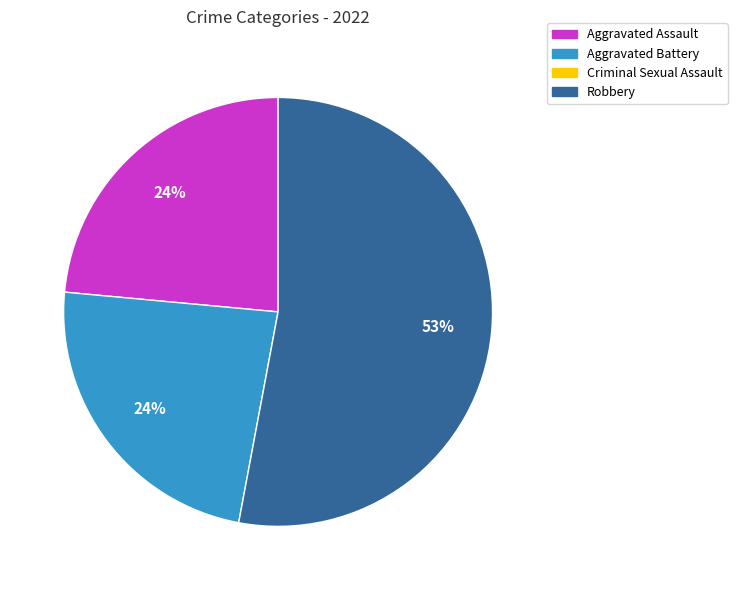

Is there a majority slice in this chart?

Yes